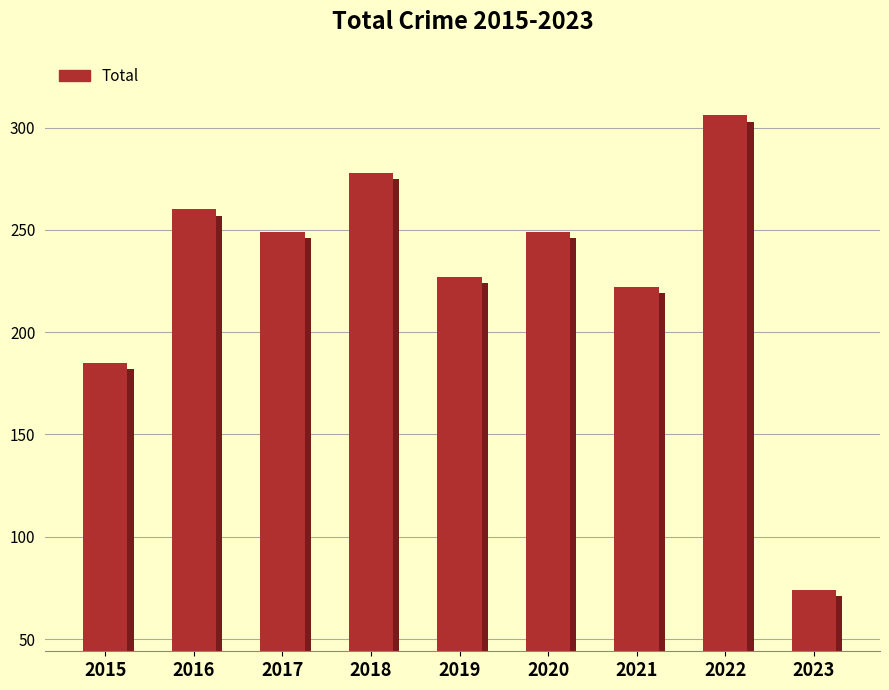

What is the average value?

228